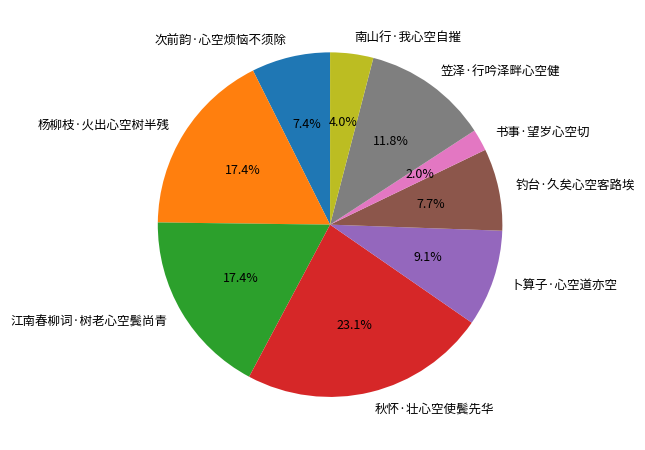

To the nearest percent, what percentage of the pie is 卜算子·心空道亦空?

9%